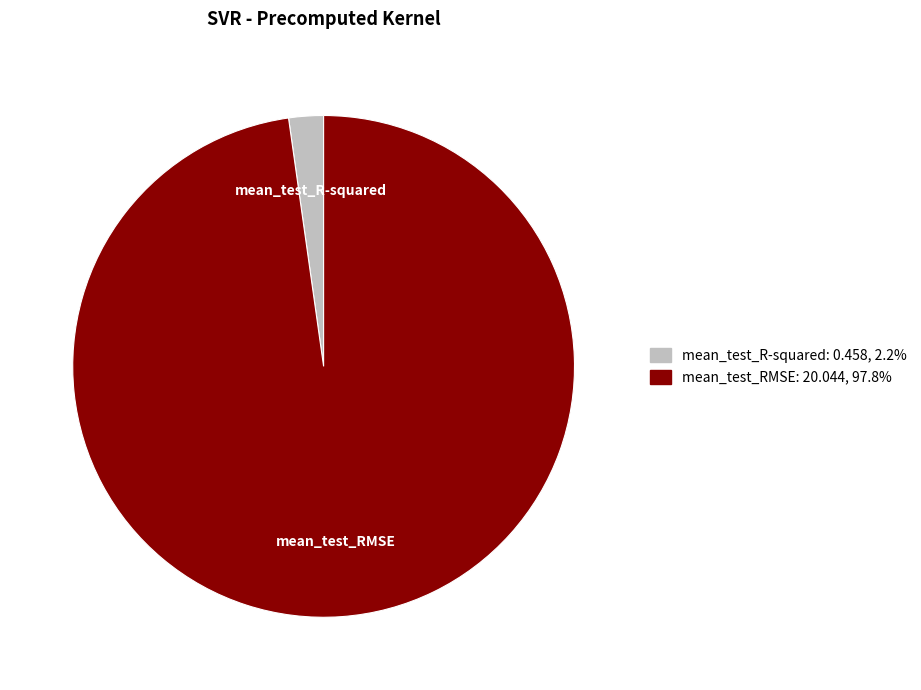

Rank the categories by value from lowest to highest.

mean_test_R-squared, mean_test_RMSE